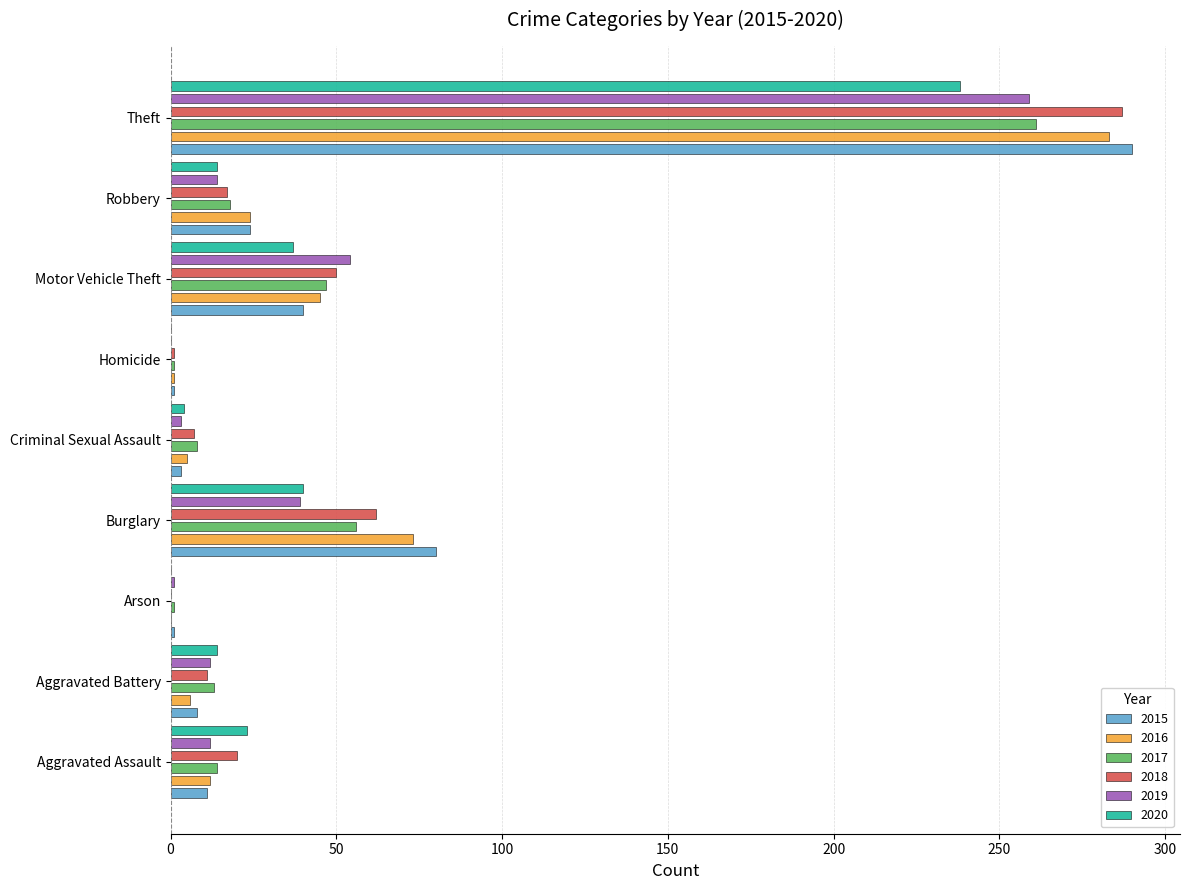

How many values in the 2015 series exceed 11?

4